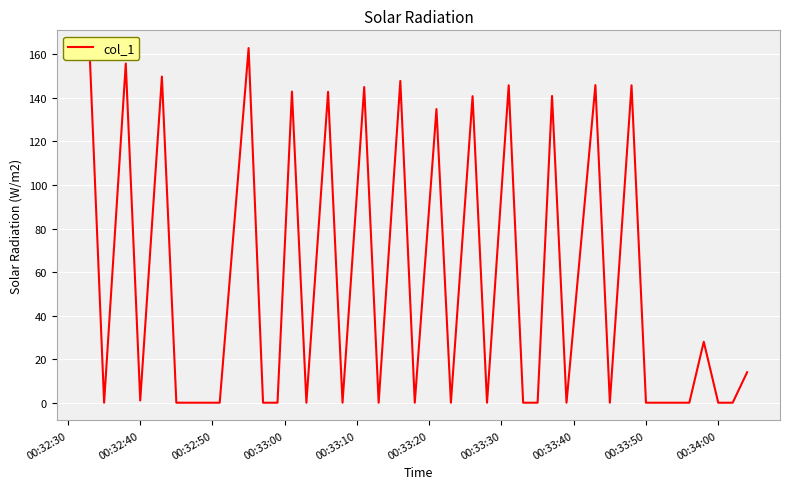

What is the maximum value shown in the chart?

162.9